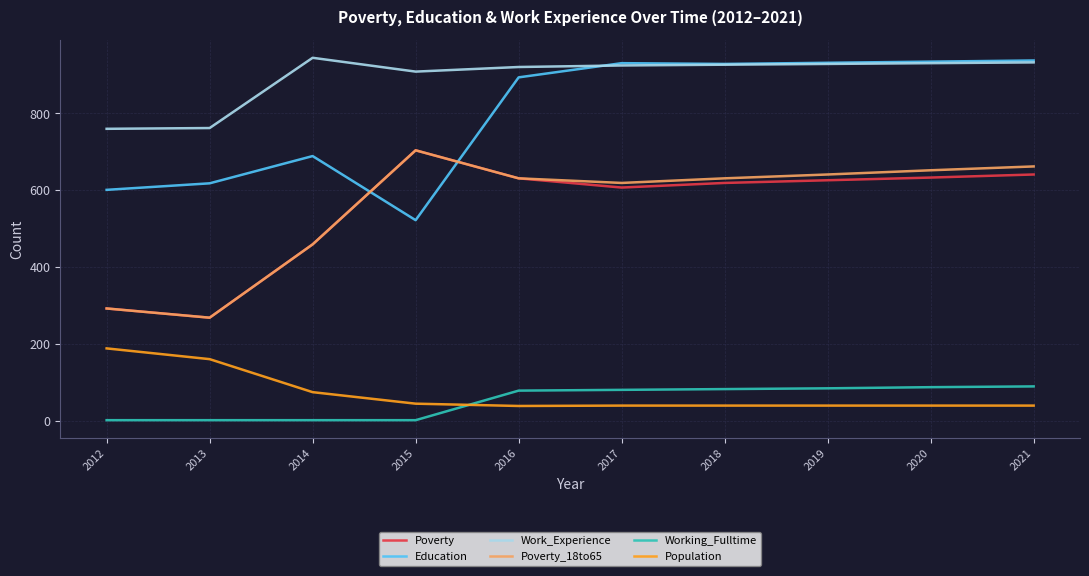

What are all the series names shown in the legend?

Poverty, Education, Work_Experience, Poverty_18to65, Working_Fulltime, Population